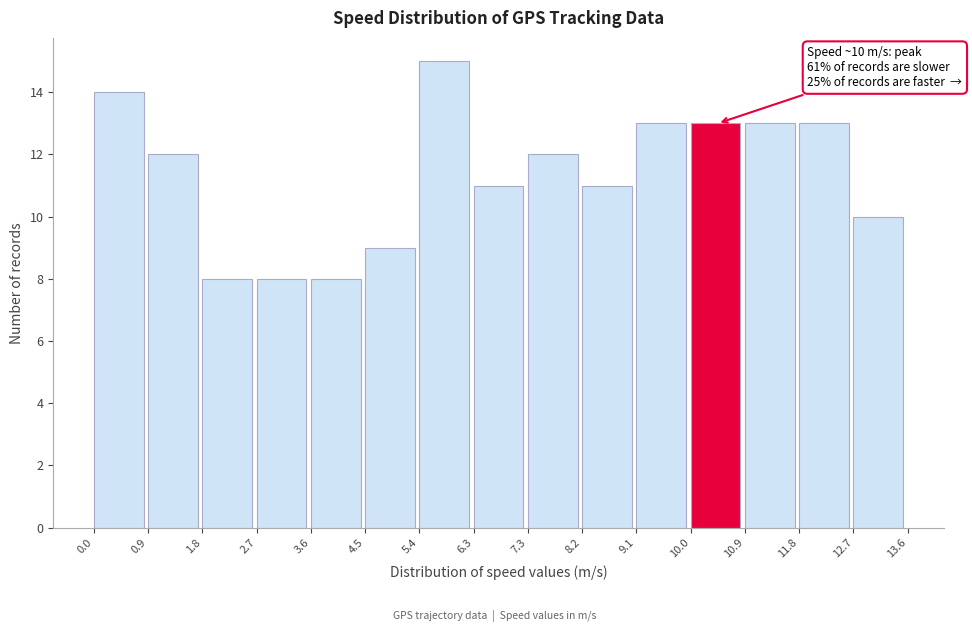

Over which range of the x-axis is the bar tallest?

5.4 to 6.3